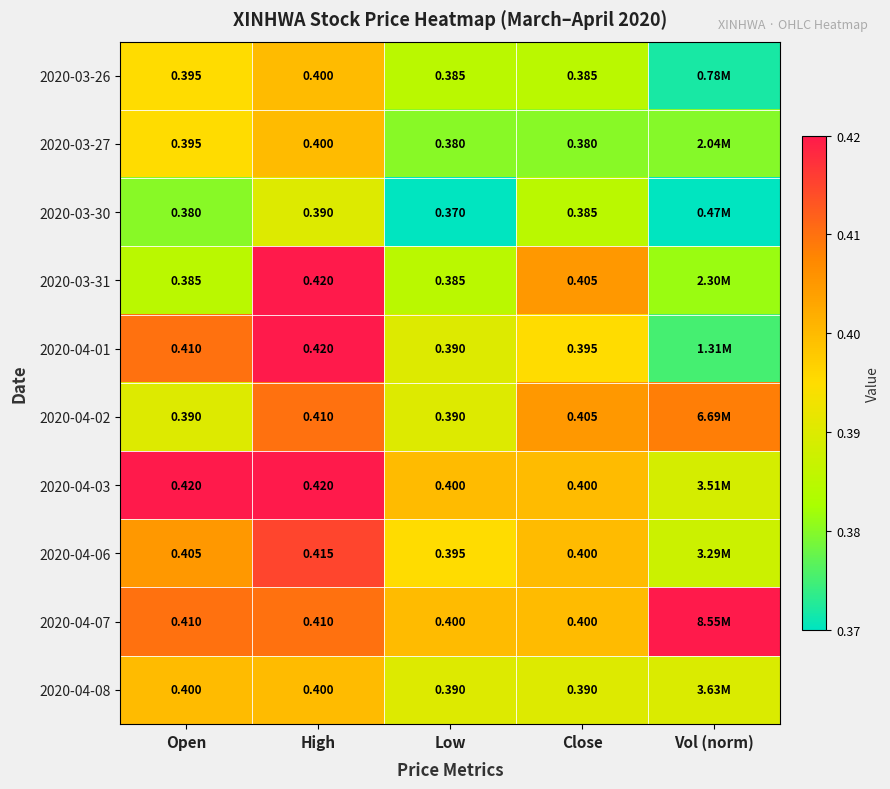

Is the value of 2020-04-03 at Close greater than the value of 2020-03-27 at Low?

Yes